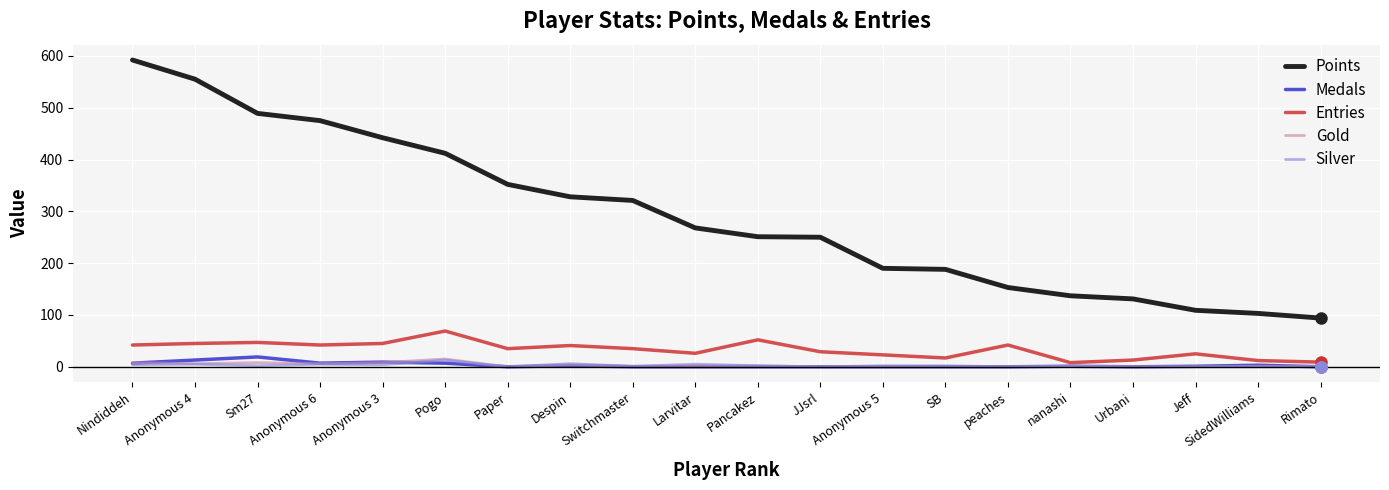

What is the difference between the maximum and second lowest values in the Entries series?

60